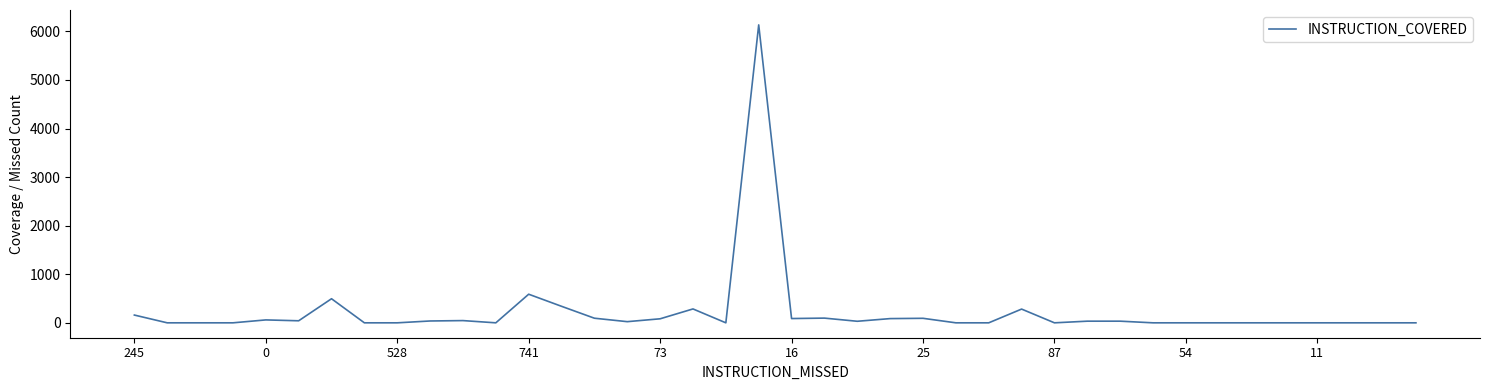

What is the greatest value displayed?

6134